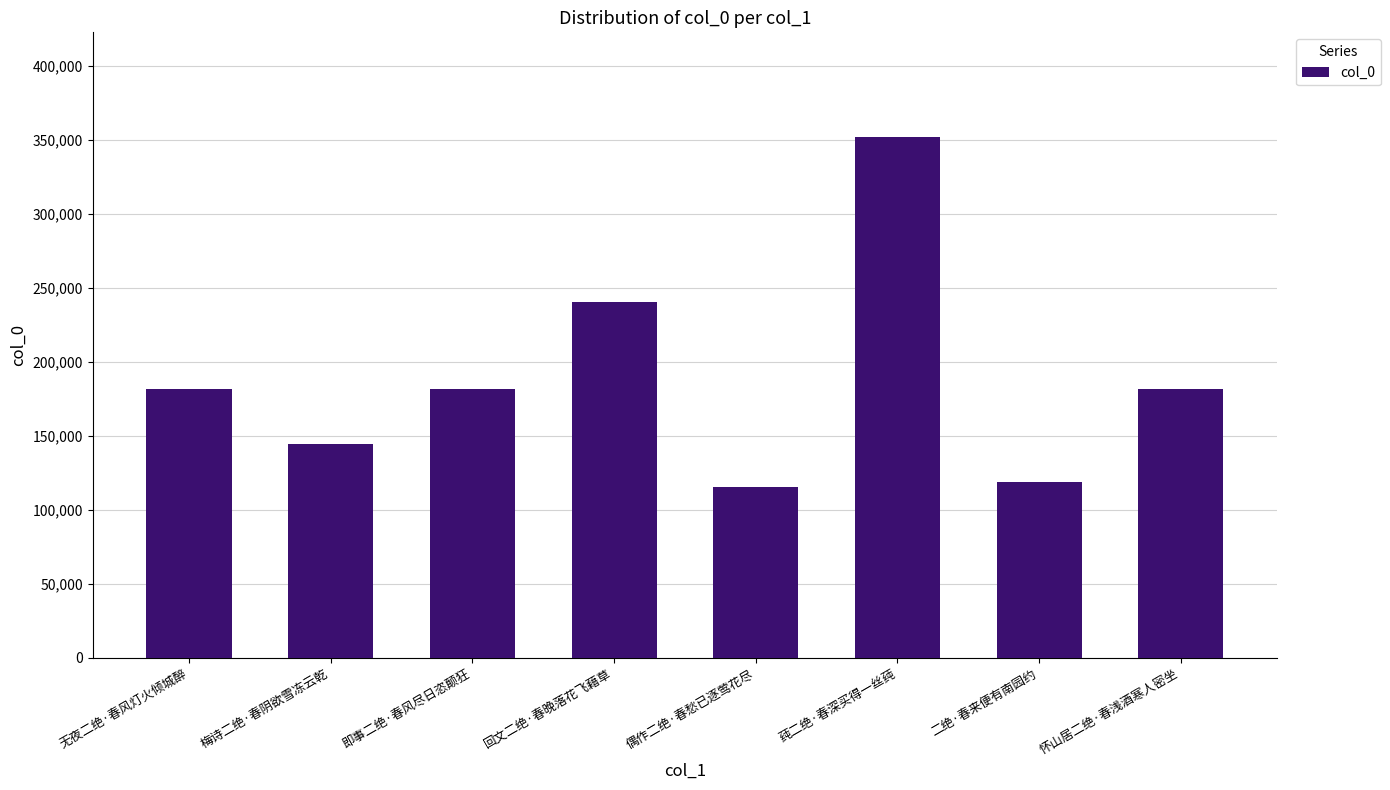

How many data points are less than 181789?

4